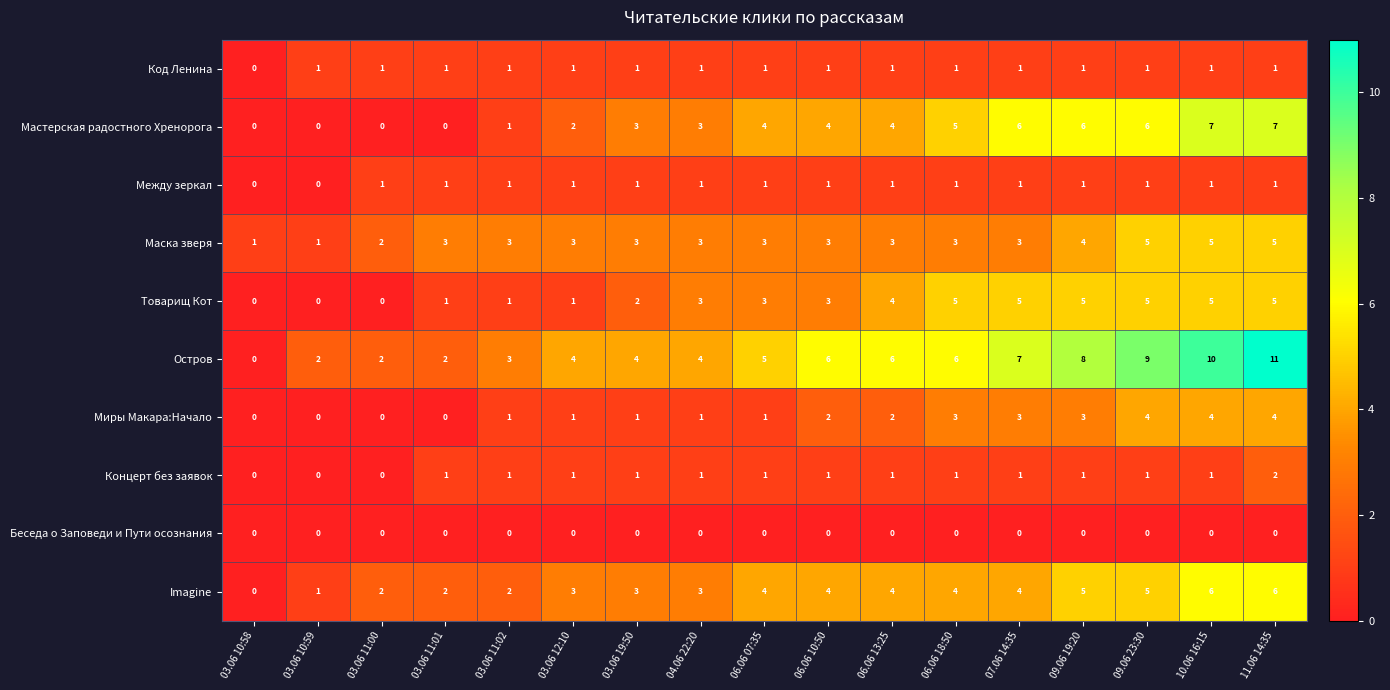

Which category has the lowest value in the Остров series?

03.06 10:58